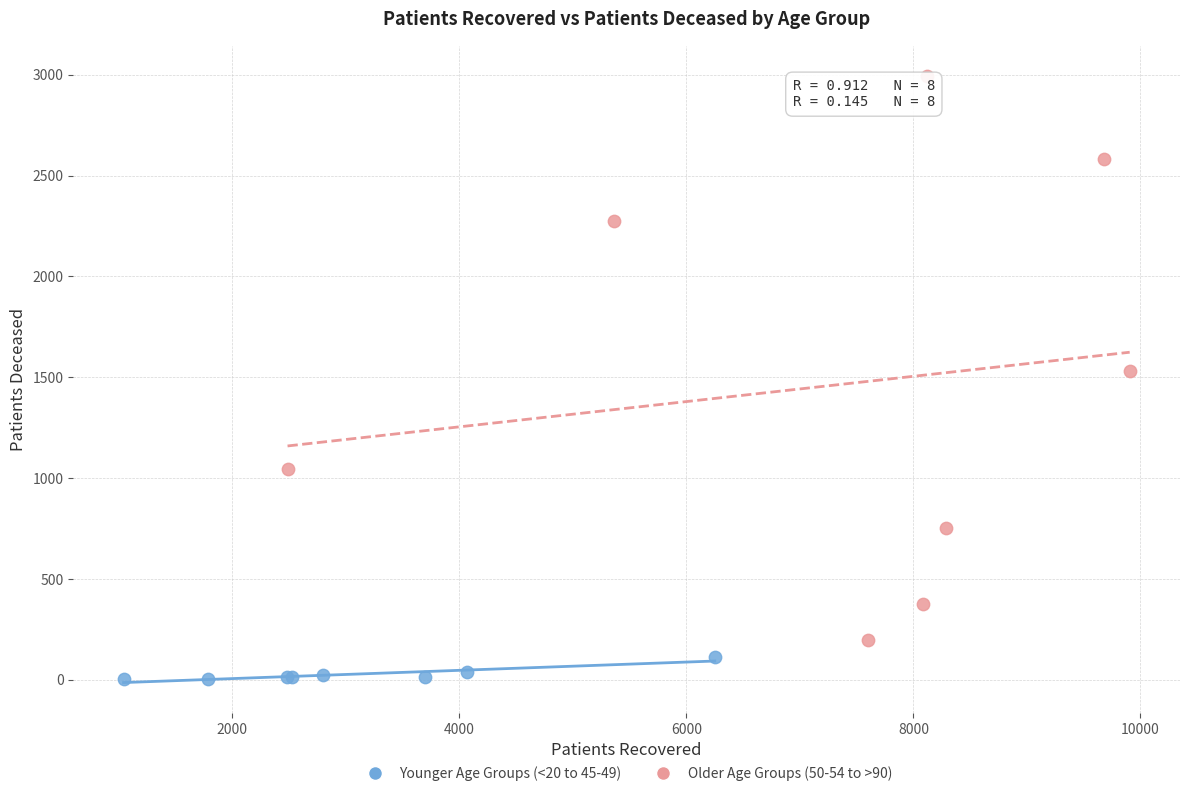

Which series has the widest spread of Y values?

Older Age Groups (50-54 to >90)